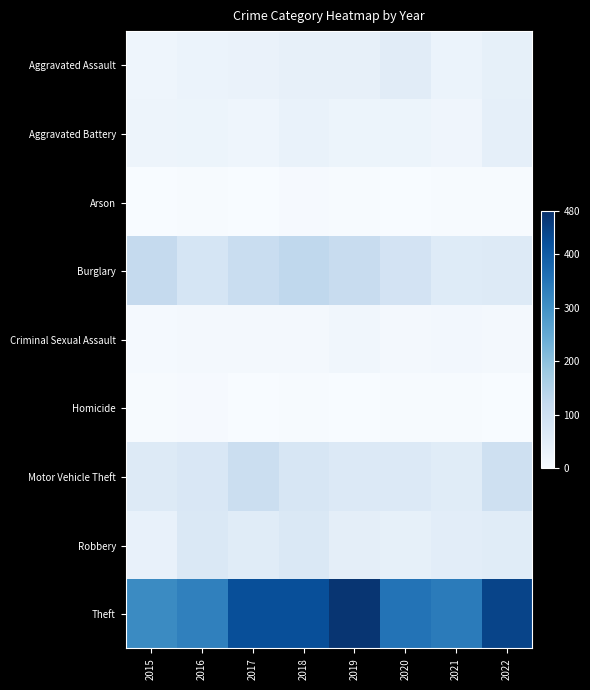

What is the greatest value displayed?

470